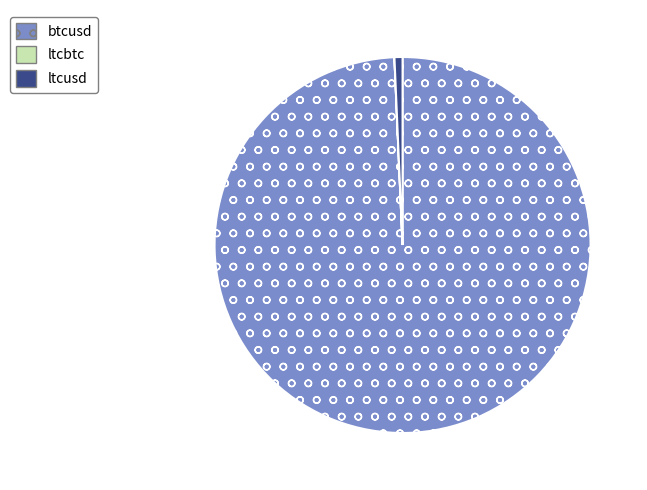

What is the largest slice in the pie chart?

btcusd